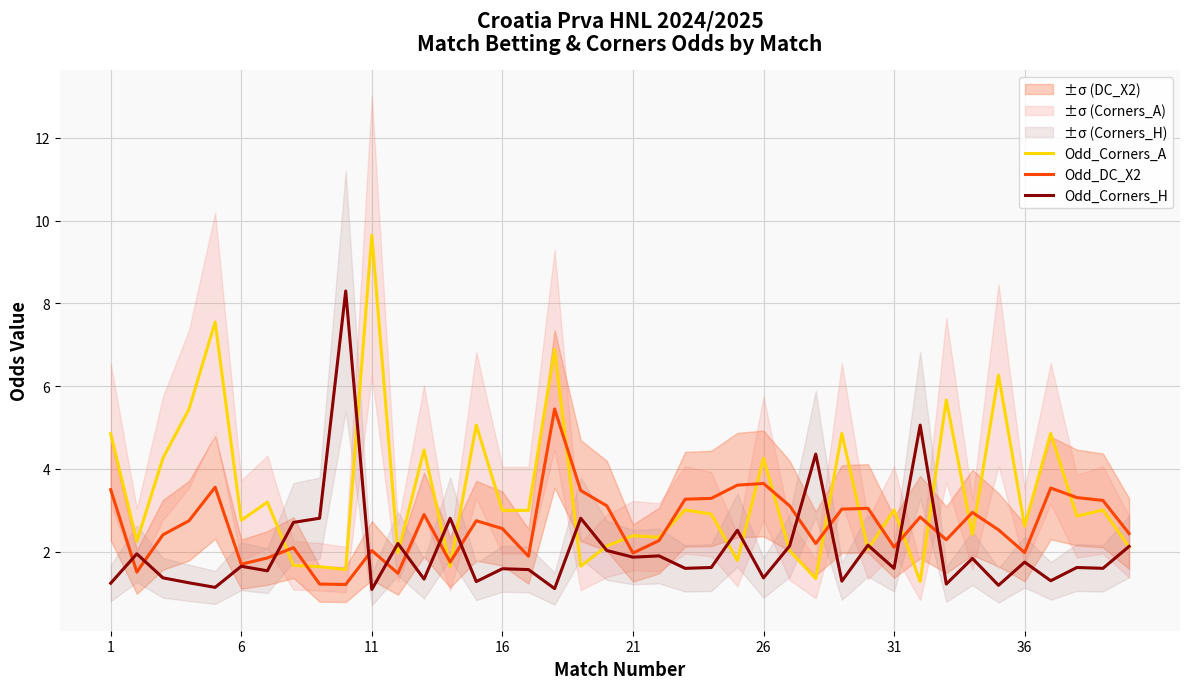

Read the Odd_Corners_A value at 11.

9.7